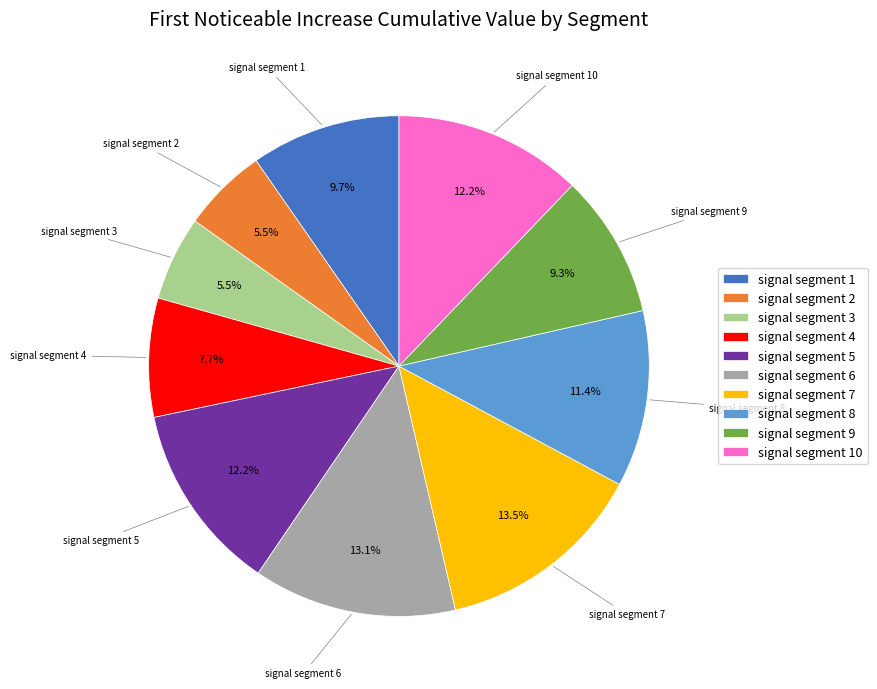

Is there a majority slice in this chart?

No